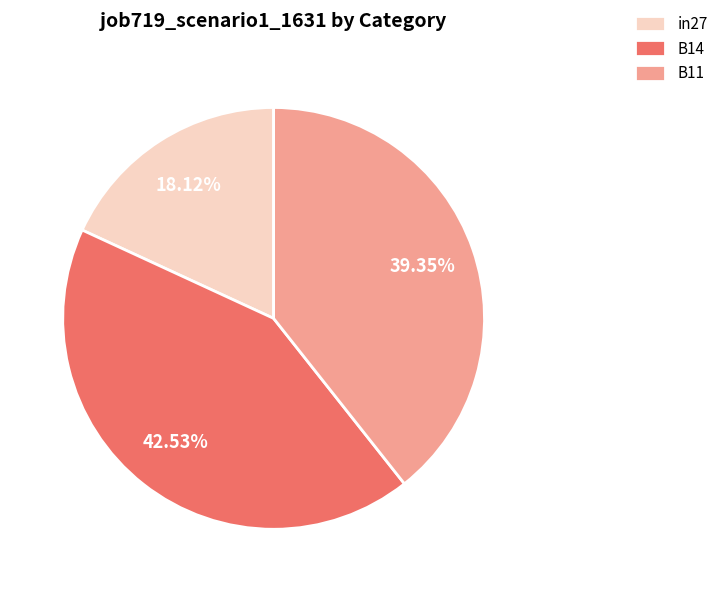

Count the number of slices in the pie.

3